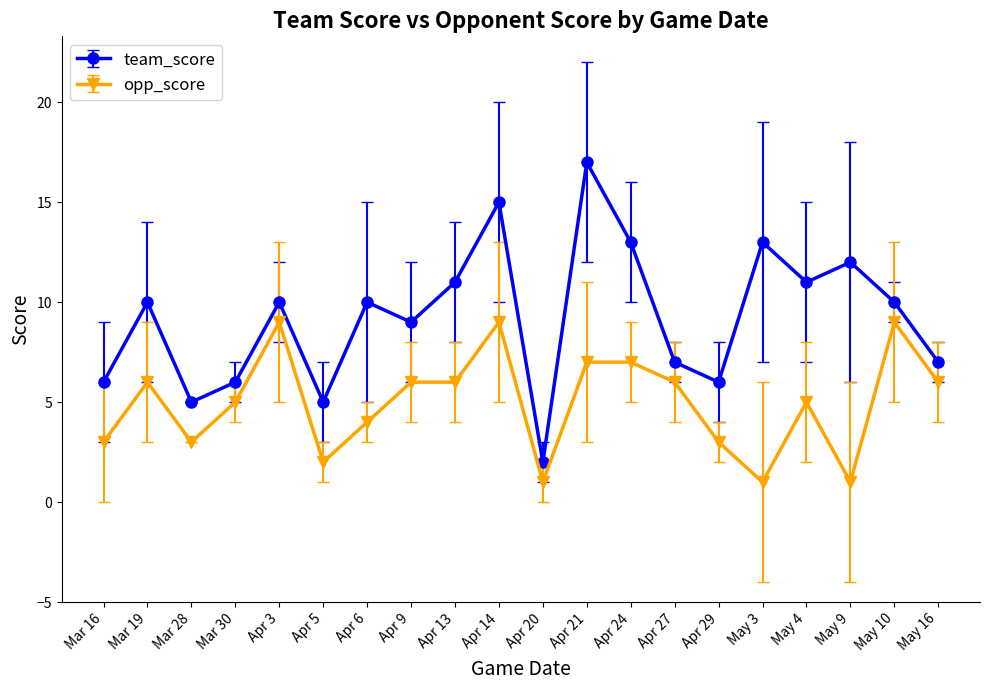

Is it true that opp_score equals 1 at May 9?

True